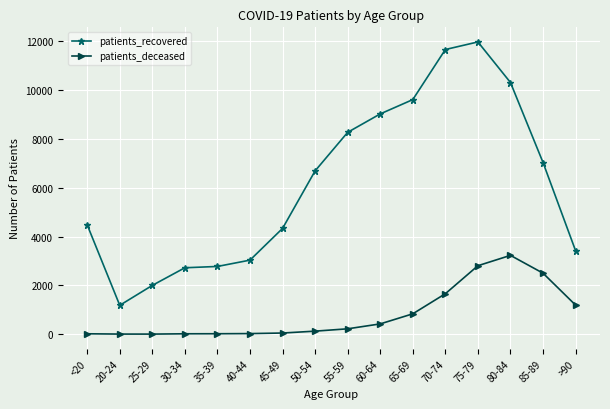

What is the difference between the maximum and minimum values in the patients_recovered series?

10792